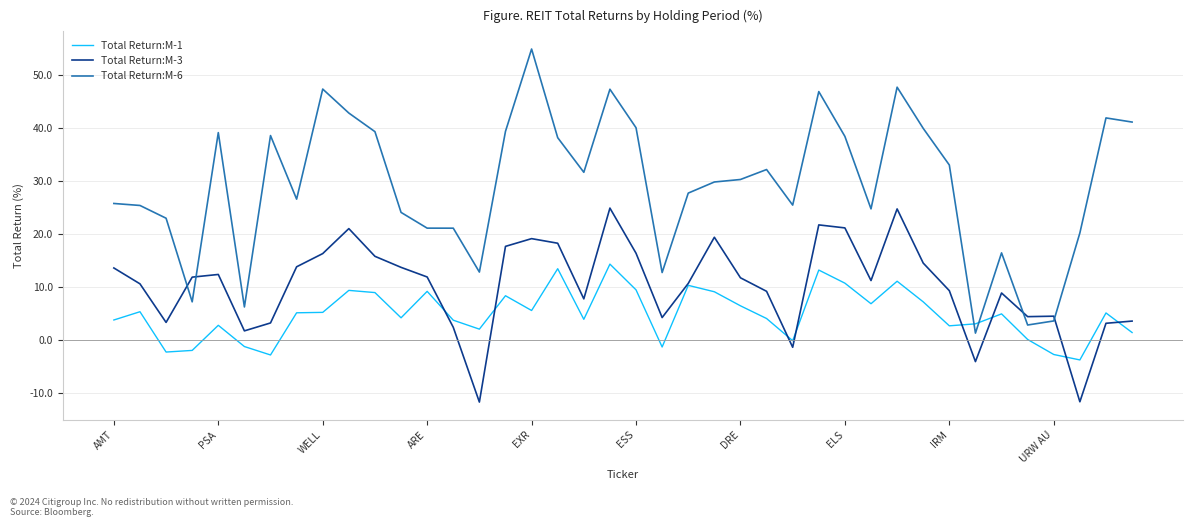

What is the maximum value shown in the chart?

54.8